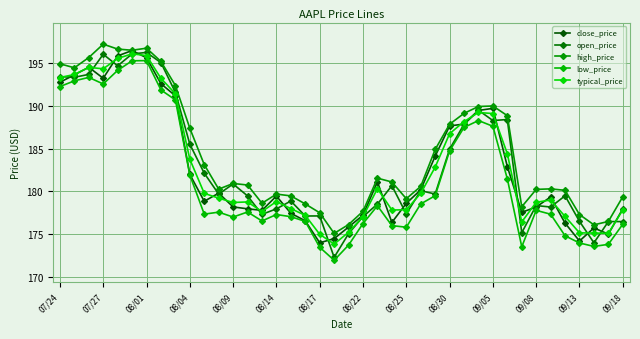

True or false: typical_price and high_price intersect in this chart.

False